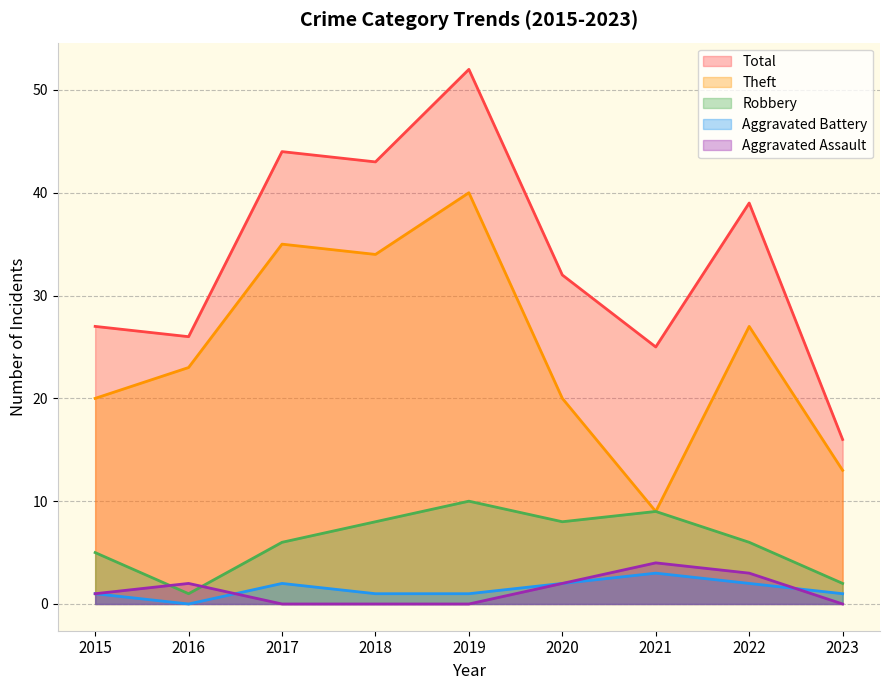

Which label corresponds to the largest value in the chart?

2019